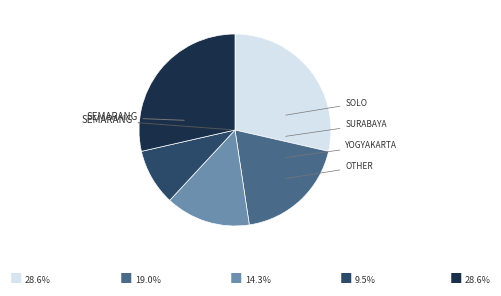

Does any single category account for the majority?

No